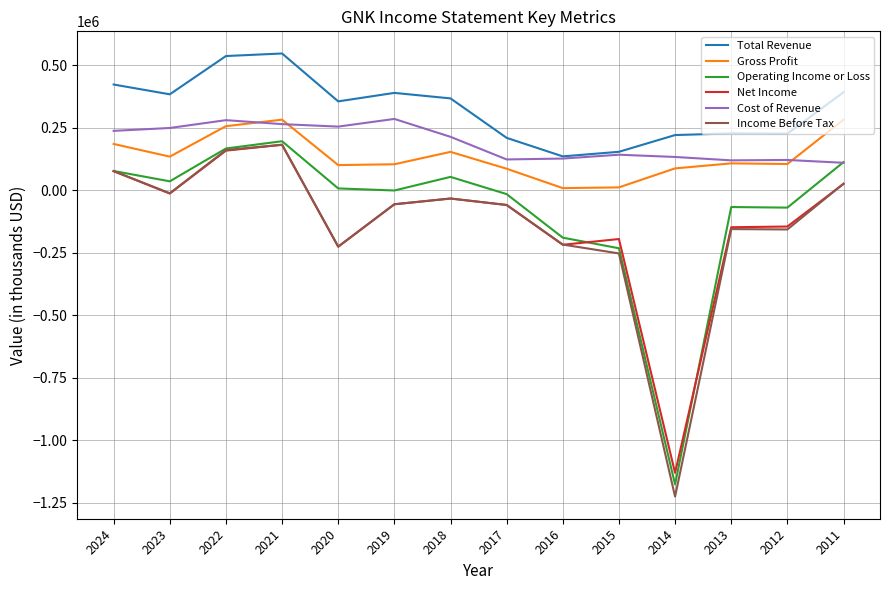

Which series has the largest total across all categories?

Total Revenue